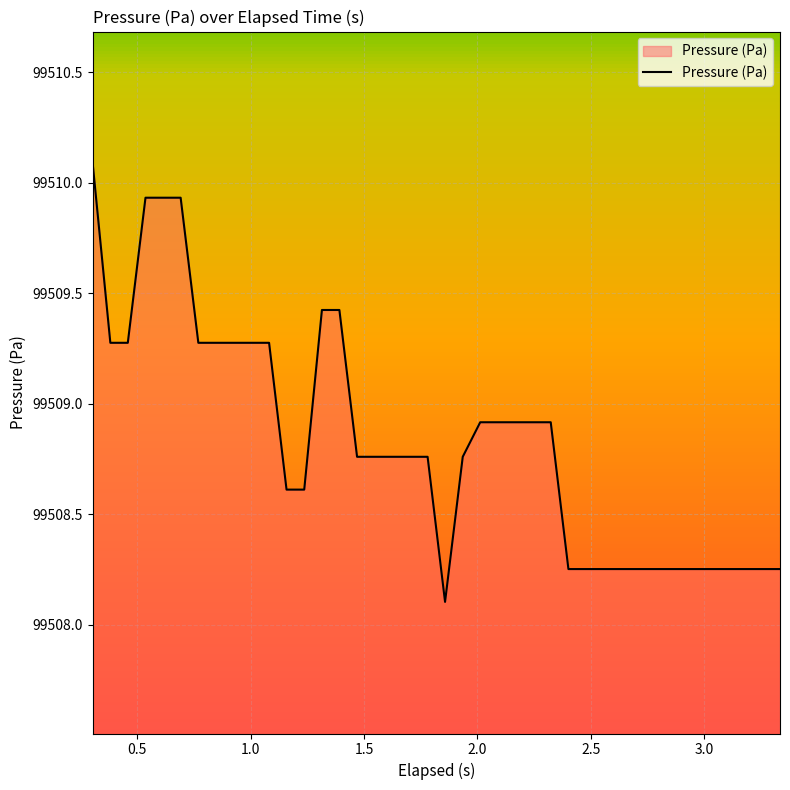

What is the minimum value shown in the chart?

99508.1